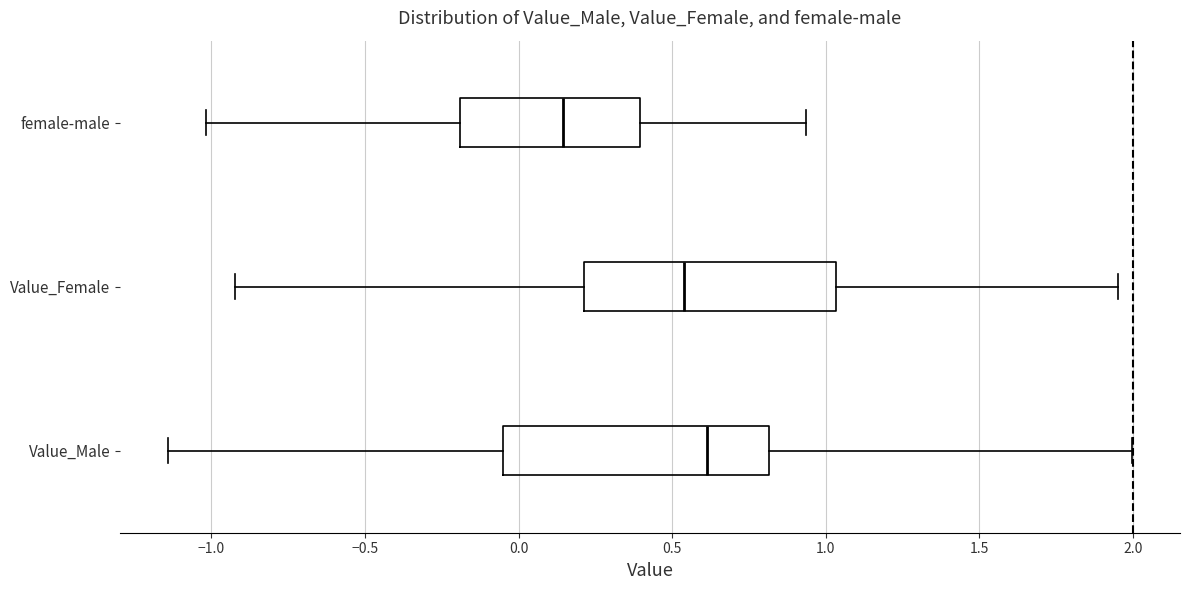

Reading bottom to top, read every box against the x-axis: the position of its median line, the range the box covers, and the ends of its whiskers. The values are not printed on the chart, so give them approximately, as read against the axis.

Value_Male: median 0.60, box -0.05 to 0.80, whiskers -1.15 to 2.00
Value_Female: median 0.55, box 0.20 to 1.05, whiskers -0.90 to 1.95
female-male: median 0.15, box -0.20 to 0.40, whiskers -1.00 to 0.95